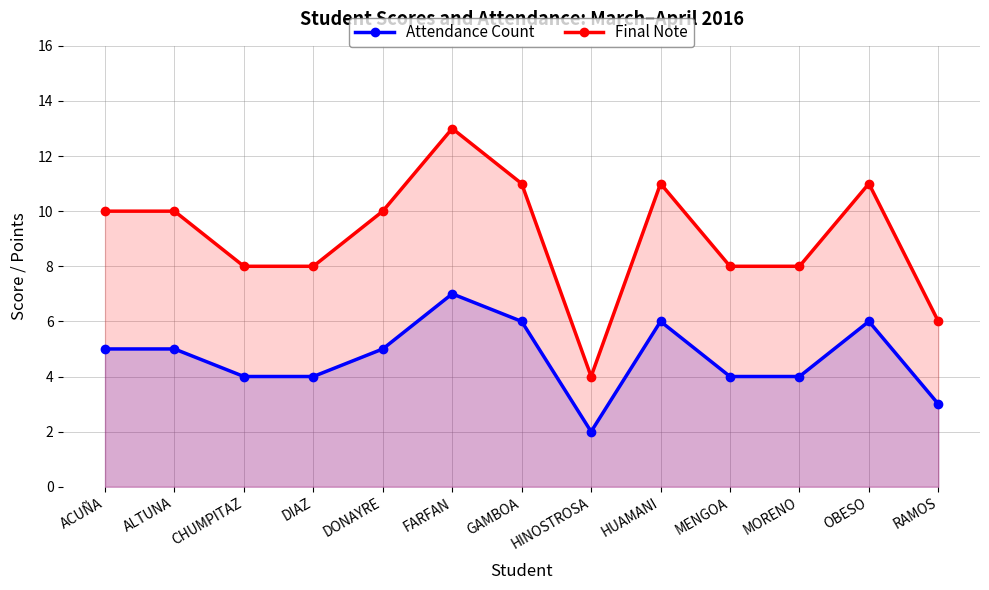

Is it true that Final Note equals 13 at CHUMPITAZ?

False